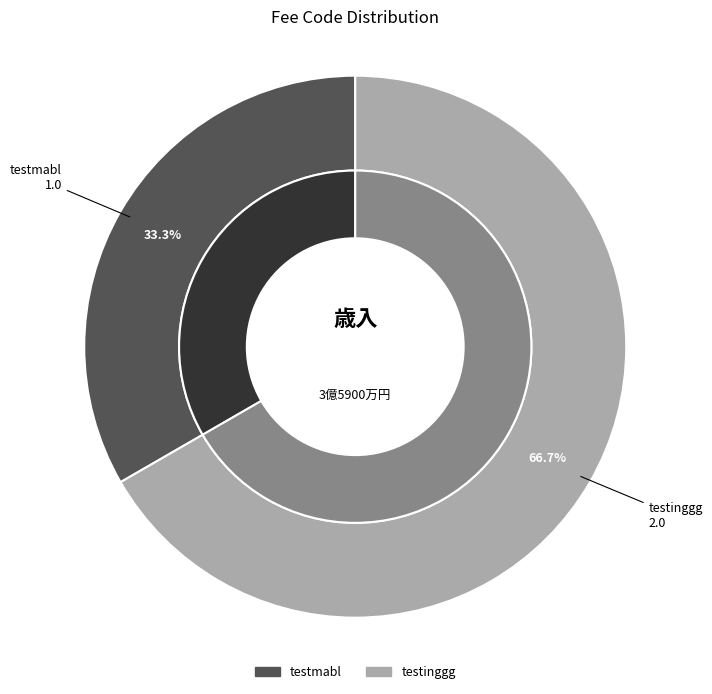

What is the smallest slice in the pie chart?

testmabl